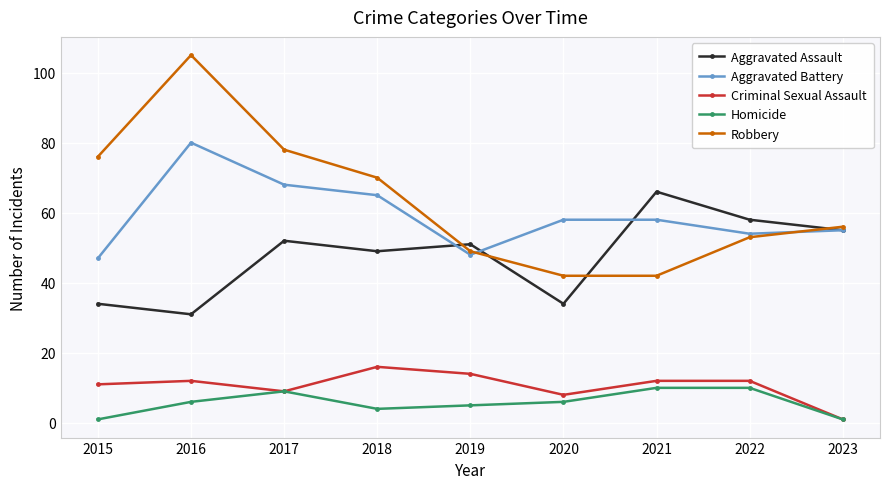

True or false: Robbery and Homicide intersect in this chart.

False